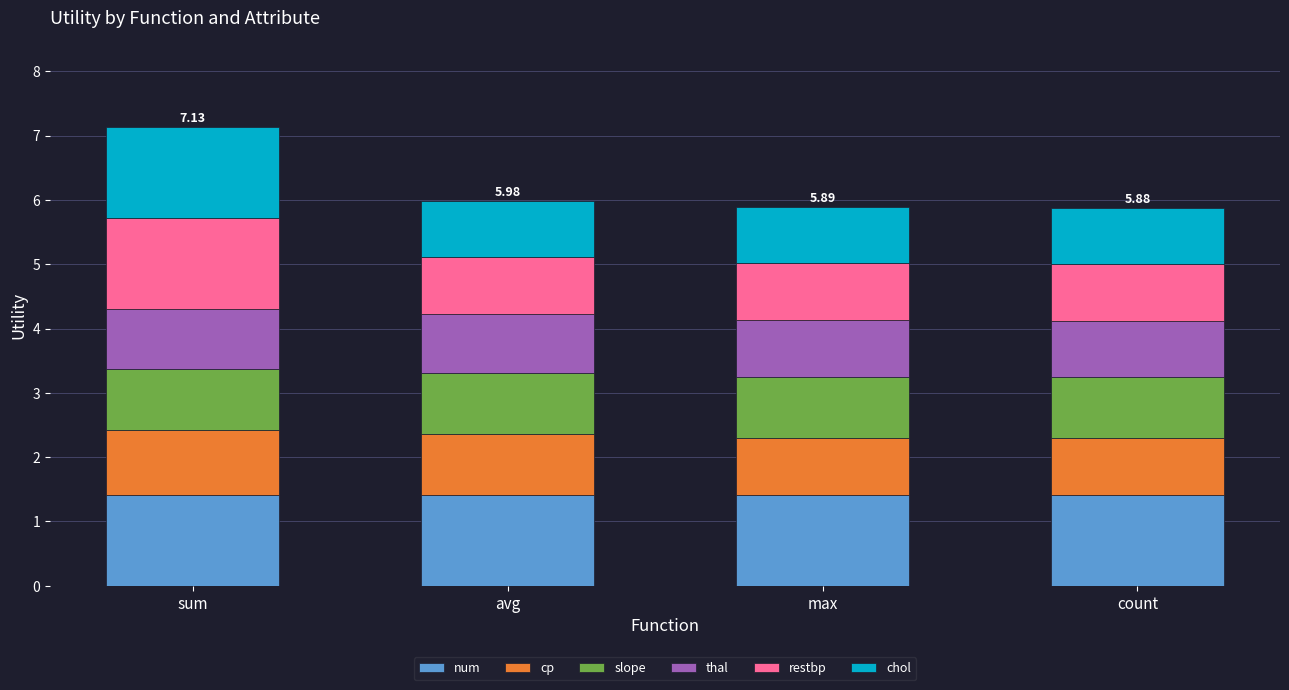

What is the total value across all series at sum?

7.1